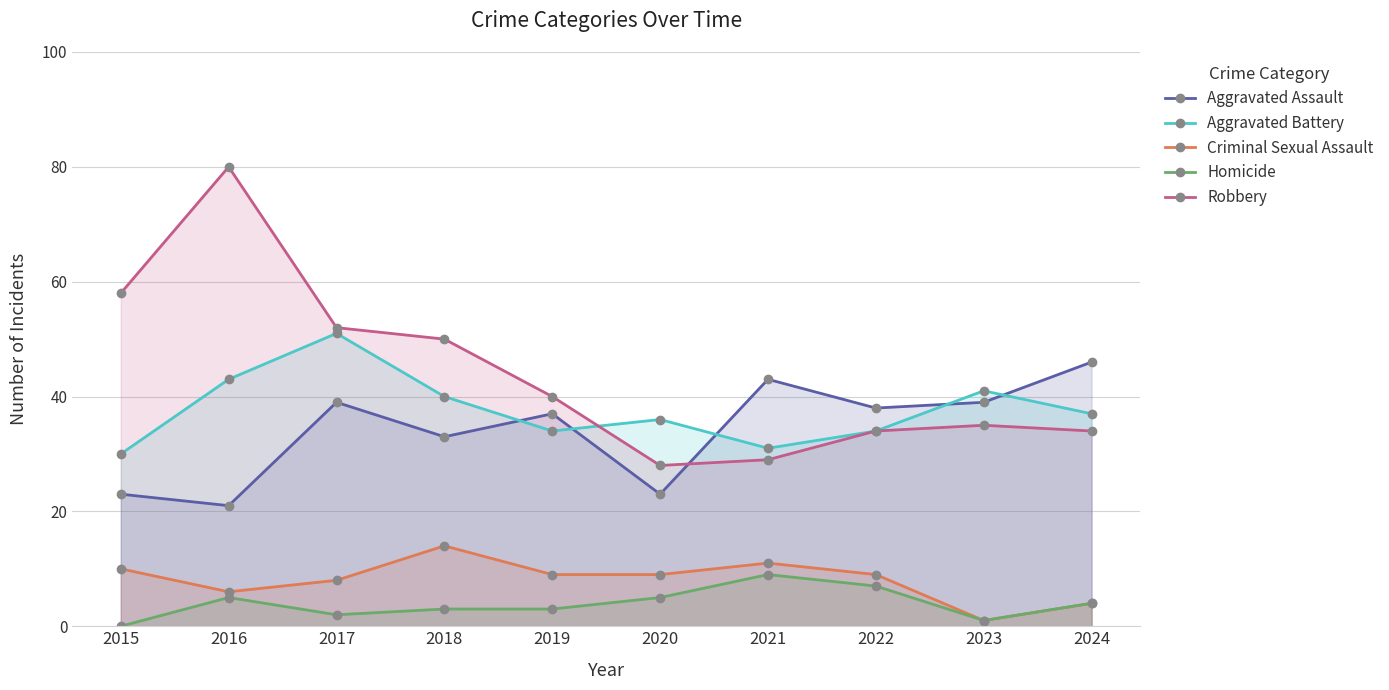

How many data points does each series have?

10